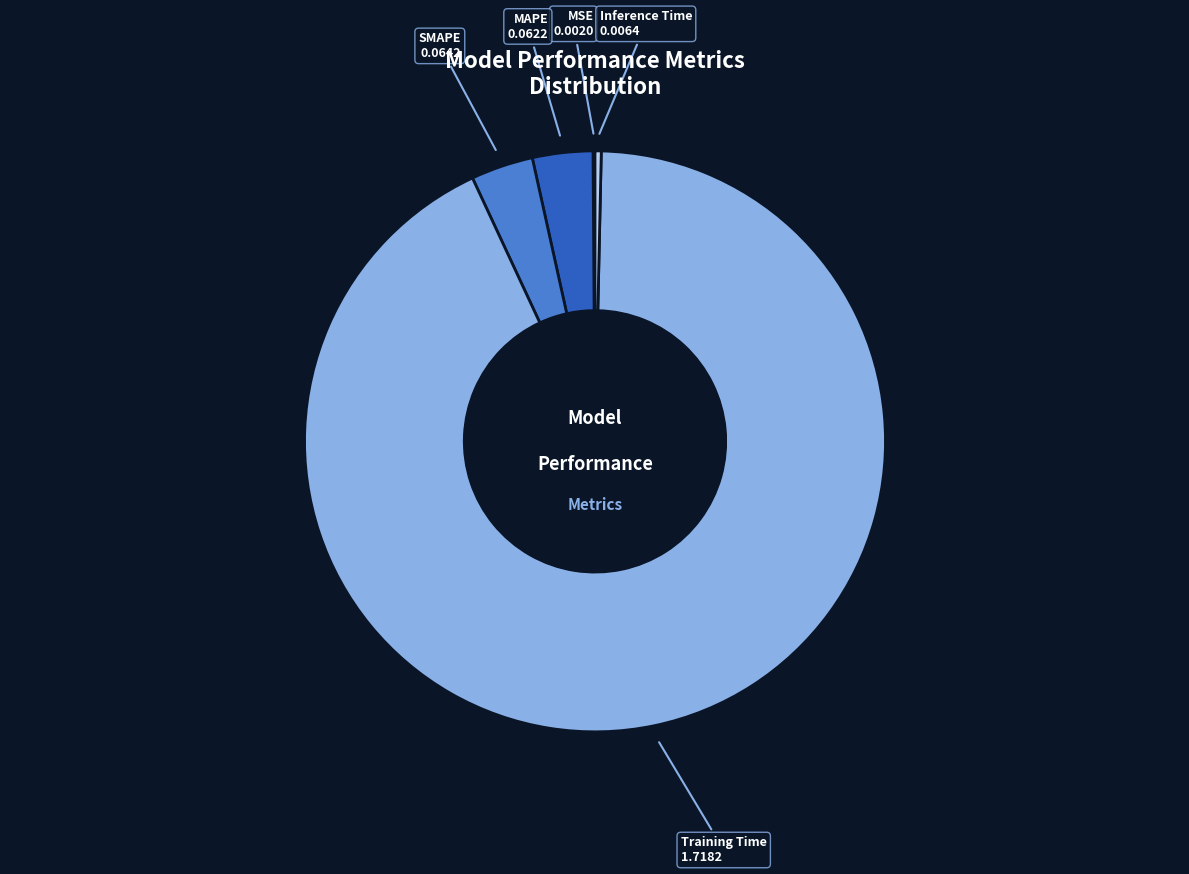

The Training Time slice represents 98% of the pie. True or false?

False